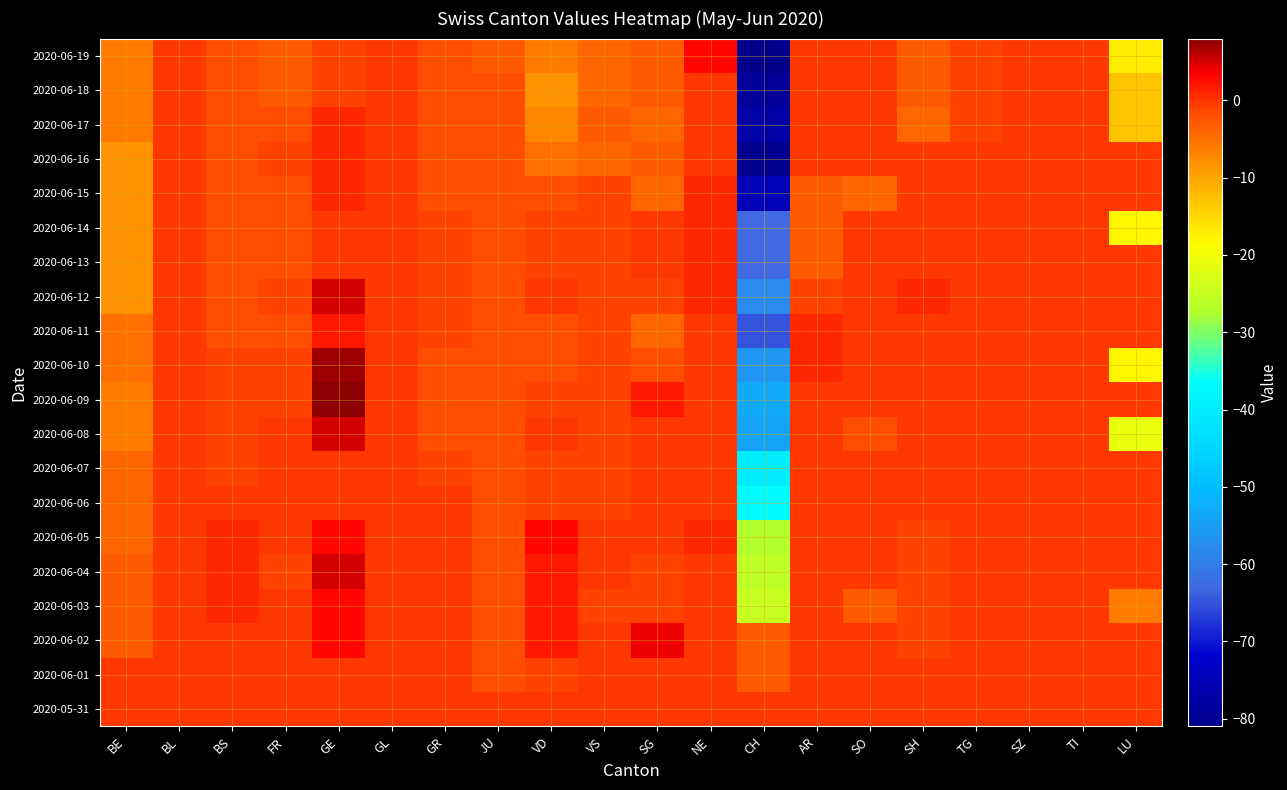

Reading left to right, transcribe all the data shown in this chart.

2020-05-31: BE=0	BL=0	BS=0	FR=0	GE=0	GL=0	GR=0	JU=0	VD=0	VS=0	SG=0	NE=0	CH=0	AR=0	SO=0	SH=0	TG=0	SZ=0	TI=0	LU=0
2020-06-01: BE=0	BL=0	BS=0	FR=0	GE=0	GL=0	GR=0	JU=-2	VD=-1	VS=0	SG=0	NE=0	CH=-3	AR=0	SO=0	SH=0	TG=0	SZ=0	TI=0	LU=0
2020-06-02: BE=-3	BL=0	BS=0	FR=0	GE=3	GL=0	GR=0	JU=-2	VD=2	VS=0	SG=4	NE=0	CH=-3	AR=0	SO=0	SH=-1	TG=0	SZ=0	TI=0	LU=0
2020-06-03: BE=-3	BL=0	BS=1	FR=0	GE=3	GL=0	GR=0	JU=-2	VD=2	VS=-1	SG=-1	NE=0	CH=-25	AR=0	SO=-3	SH=-1	TG=0	SZ=0	TI=0	LU=-6
2020-06-04: BE=-3	BL=0	BS=1	FR=-1	GE=5	GL=0	GR=0	JU=-2	VD=2	VS=0	SG=-1	NE=0	CH=-26	AR=0	SO=0	SH=-1	TG=0	SZ=0	TI=0	LU=0
2020-06-05: BE=-4	BL=0	BS=1	FR=0	GE=3	GL=0	GR=0	JU=-2	VD=3	VS=0	SG=0	NE=1	CH=-27	AR=0	SO=0	SH=-1	TG=0	SZ=0	TI=0	LU=0
2020-06-06: BE=-4	BL=0	BS=0	FR=0	GE=0	GL=0	GR=0	JU=-2	VD=-1	VS=-1	SG=0	NE=0	CH=-37	AR=0	SO=0	SH=0	TG=0	SZ=0	TI=0	LU=0
2020-06-07: BE=-4	BL=0	BS=-1	FR=0	GE=0	GL=0	GR=-1	JU=-2	VD=-1	VS=-1	SG=0	NE=0	CH=-40	AR=0	SO=0	SH=0	TG=0	SZ=0	TI=0	LU=0
2020-06-08: BE=-6	BL=0	BS=-1	FR=0	GE=5	GL=0	GR=-2	JU=-2	VD=0	VS=-1	SG=0	NE=0	CH=-54	AR=0	SO=-2	SH=0	TG=0	SZ=0	TI=0	LU=-21
2020-06-09: BE=-6	BL=0	BS=-1	FR=-1	GE=8	GL=0	GR=-2	JU=-2	VD=-1	VS=-1	SG=2	NE=0	CH=-53	AR=0	SO=0	SH=0	TG=0	SZ=0	TI=0	LU=0
2020-06-10: BE=-5	BL=0	BS=-1	FR=-1	GE=7	GL=0	GR=-2	JU=-2	VD=-2	VS=-1	SG=-2	NE=0	CH=-56	AR=1	SO=0	SH=0	TG=0	SZ=0	TI=0	LU=-18
2020-06-11: BE=-5	BL=0	BS=-2	FR=-2	GE=2	GL=0	GR=-1	JU=-2	VD=-2	VS=-1	SG=-4	NE=0	CH=-65	AR=1	SO=0	SH=0	TG=0	SZ=0	TI=0	LU=0
2020-06-12: BE=-8	BL=0	BS=-2	FR=-1	GE=5	GL=0	GR=-1	JU=-2	VD=0	VS=-1	SG=-1	NE=1	CH=-58	AR=-1	SO=0	SH=1	TG=0	SZ=0	TI=0	LU=0
2020-06-13: BE=-8	BL=0	BS=-2	FR=-2	GE=0	GL=0	GR=-1	JU=-2	VD=-1	VS=-1	SG=0	NE=1	CH=-63	AR=-3	SO=0	SH=0	TG=0	SZ=0	TI=0	LU=0
2020-06-14: BE=-8	BL=0	BS=-2	FR=-2	GE=0	GL=0	GR=-1	JU=-2	VD=-1	VS=-1	SG=0	NE=1	CH=-63	AR=-3	SO=0	SH=0	TG=0	SZ=0	TI=0	LU=-18
2020-06-15: BE=-8	BL=0	BS=-2	FR=-2	GE=1	GL=0	GR=-2	JU=-2	VD=-2	VS=-1	SG=-4	NE=1	CH=-75	AR=-3	SO=-4	SH=0	TG=0	SZ=0	TI=0	LU=0
2020-06-16: BE=-8	BL=0	BS=-2	FR=-1	GE=1	GL=0	GR=-2	JU=-2	VD=-5	VS=-4	SG=-3	NE=0	CH=-80	AR=0	SO=0	SH=0	TG=0	SZ=0	TI=0	LU=0
2020-06-17: BE=-6	BL=0	BS=-2	FR=-2	GE=1	GL=0	GR=-2	JU=-2	VD=-7	VS=-3	SG=-4	NE=0	CH=-77	AR=0	SO=0	SH=-4	TG=-1	SZ=0	TI=0	LU=-13
2020-06-18: BE=-6	BL=0	BS=-2	FR=-3	GE=-1	GL=0	GR=-2	JU=-2	VD=-8	VS=-4	SG=-3	NE=0	CH=-79	AR=0	SO=0	SH=-3	TG=-1	SZ=0	TI=0	LU=-13
2020-06-19: BE=-6	BL=0	BS=-2	FR=-3	GE=-1	GL=0	GR=-2	JU=-3	VD=-6	VS=-4	SG=-3	NE=3	CH=-81	AR=0	SO=0	SH=-3	TG=-1	SZ=0	TI=0	LU=-17